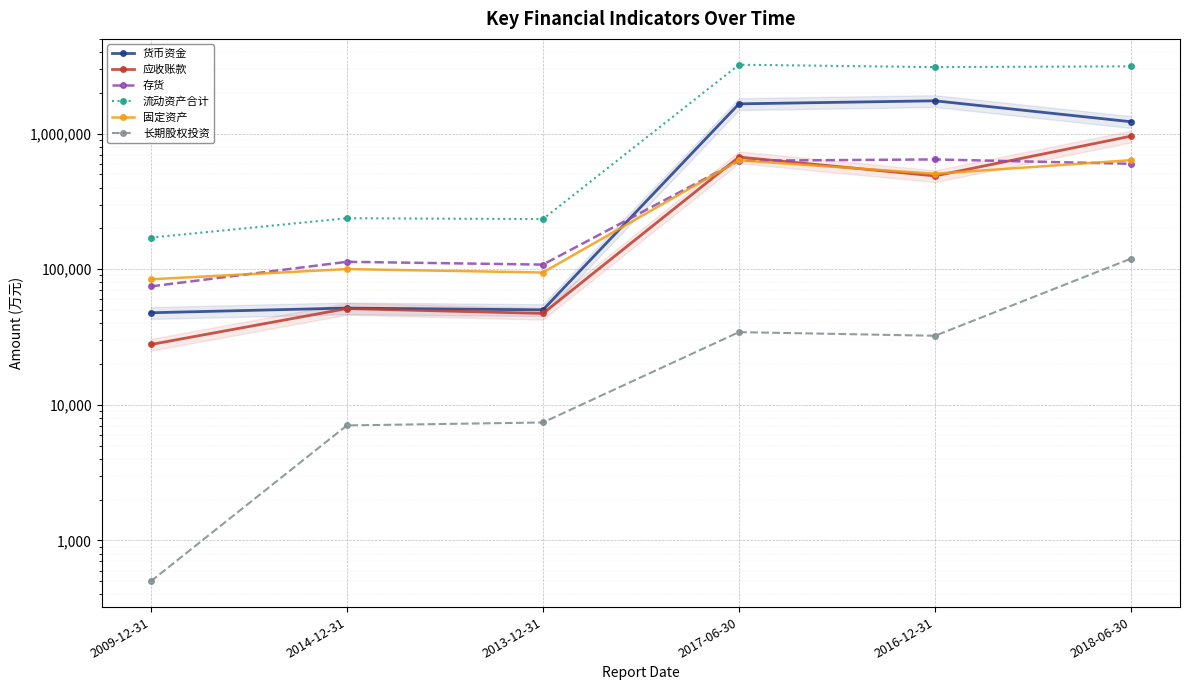

How many interior local peaks does the 长期股权投资 series have?

1